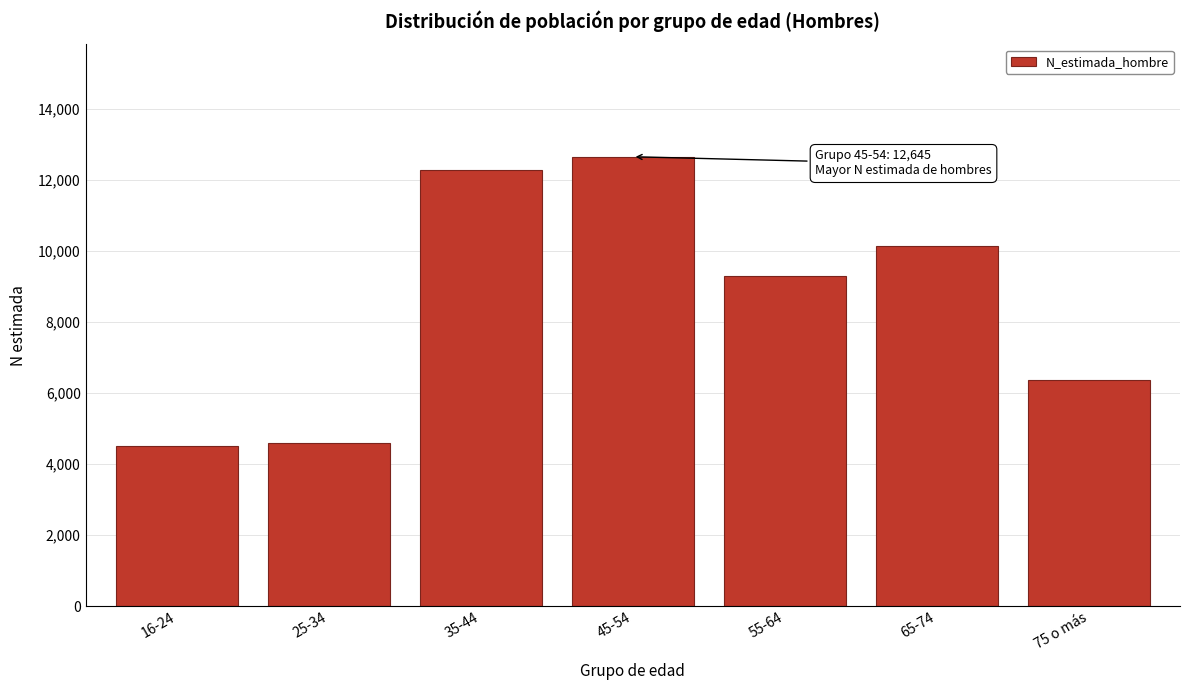

Reading right to left, extract all data points from this chart.

6373	10124	9288	12645	12259	4585	4507